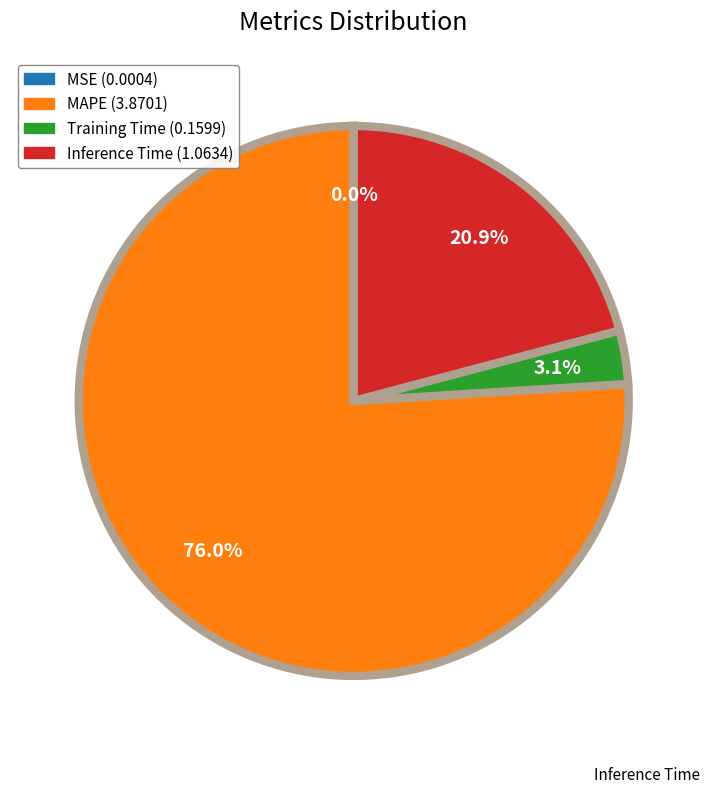

Does any single category account for the majority?

Yes